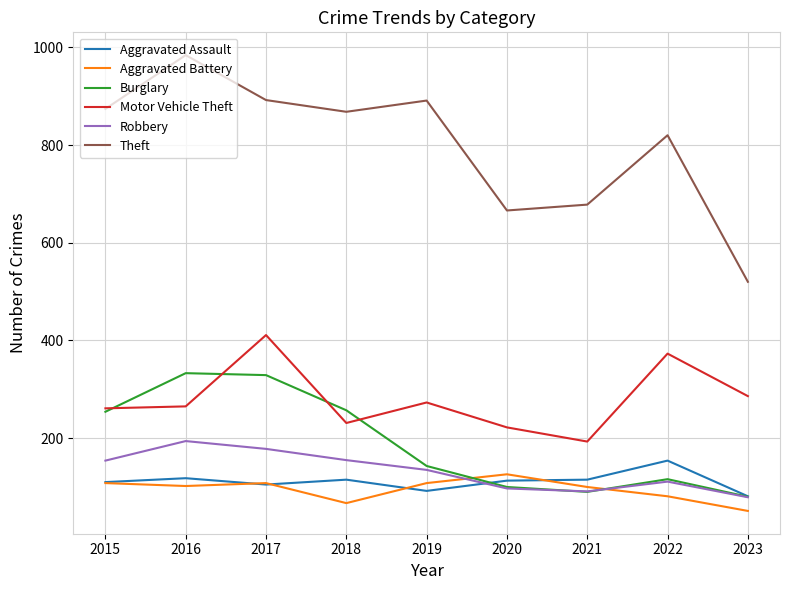

How many values in the Aggravated Battery series are below 102?

4